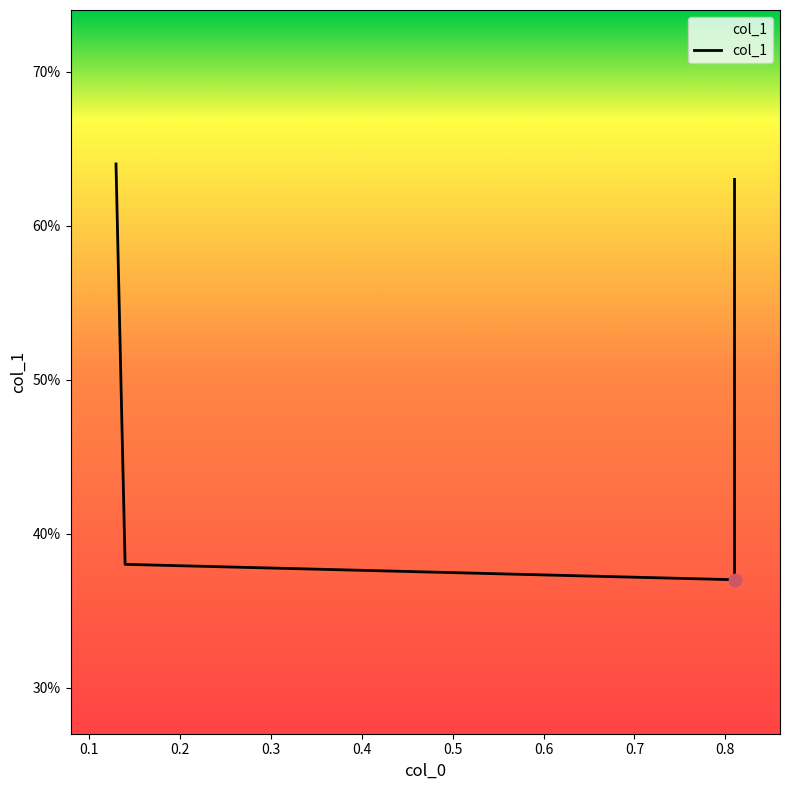

Which has a higher value, 0.1 or 0.3?

0.3